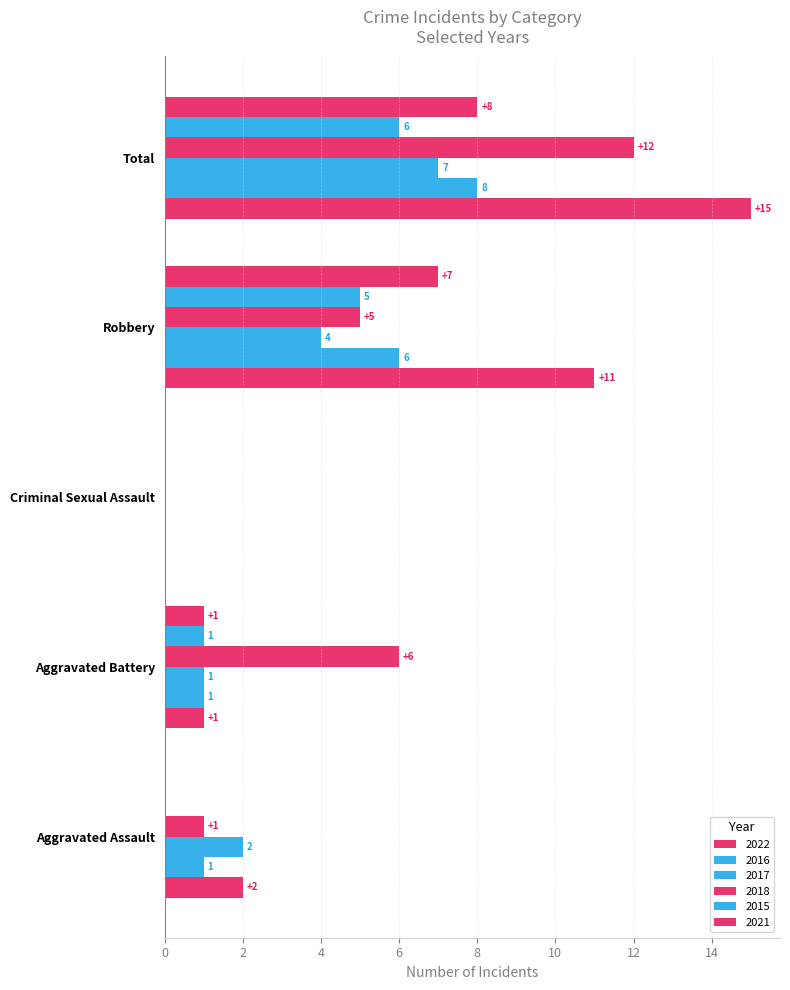

True or false: 2017 has a value of 4 at Total.

False